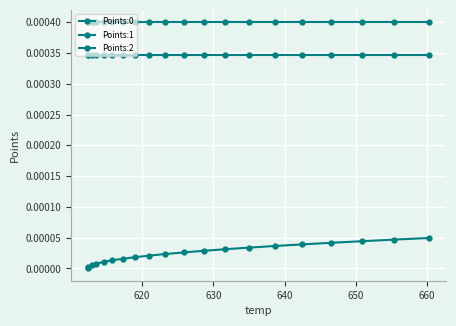

How many series are shown in this chart?

3